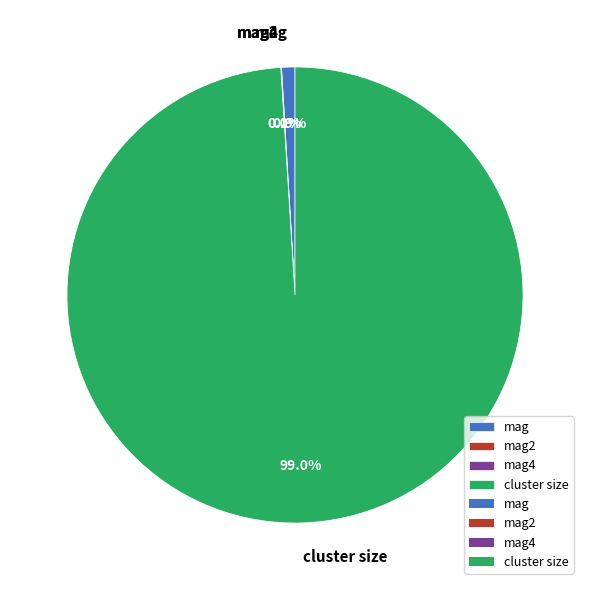

To the nearest percent, what is the difference between the largest and smallest slice percentages?

99%